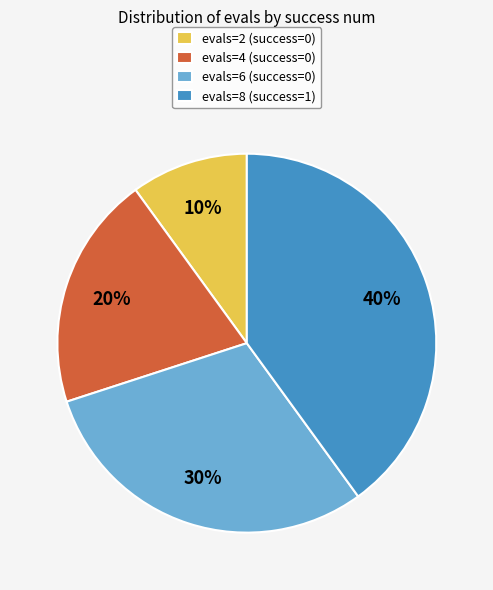

Rank the categories by value from lowest to highest.

evals=2 (success=0), evals=4 (success=0), evals=6 (success=0), evals=8 (success=1)